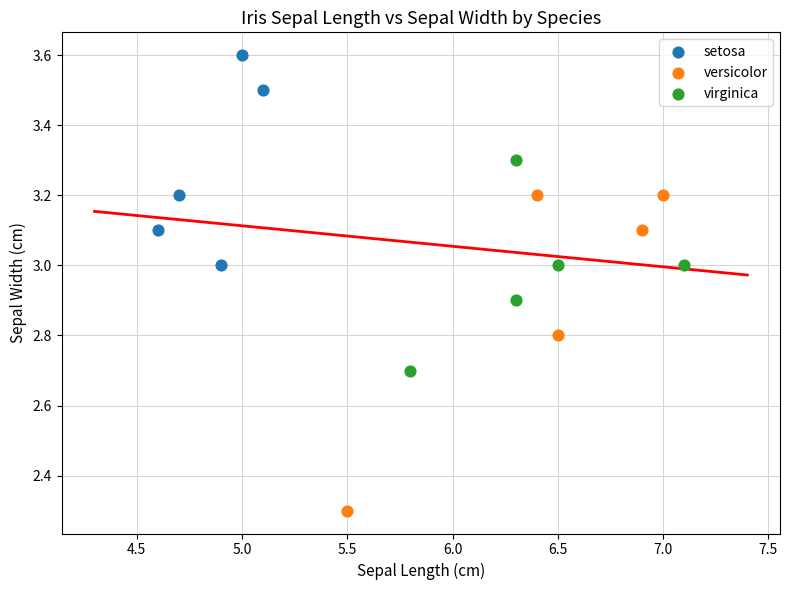

Which series contains the lowest Y value?

versicolor